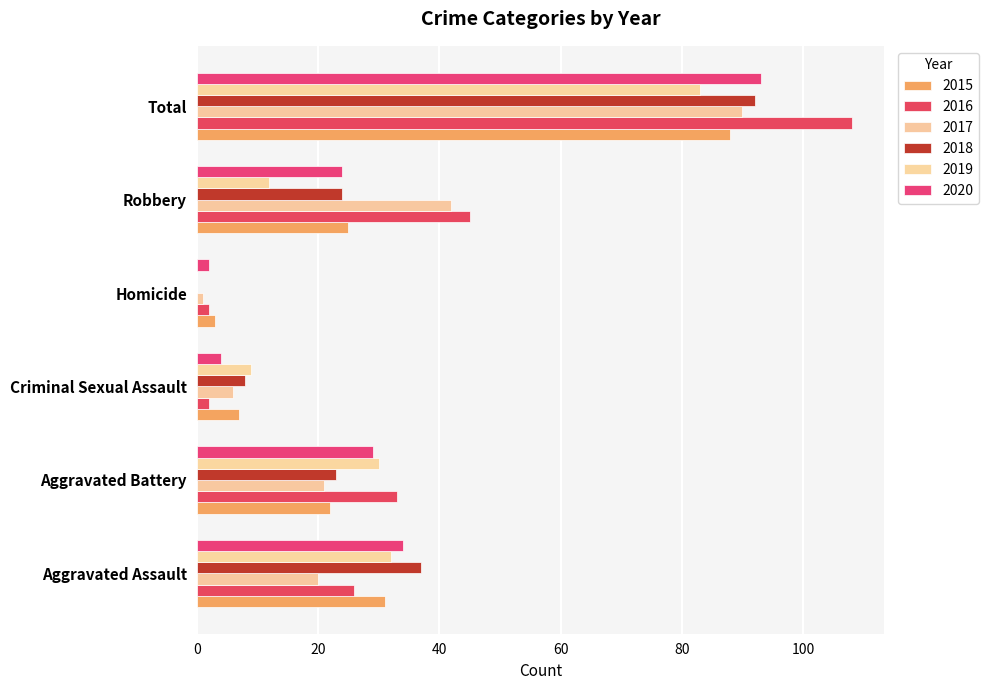

Which has a higher value, Aggravated Assault or Criminal Sexual Assault?

Aggravated Assault